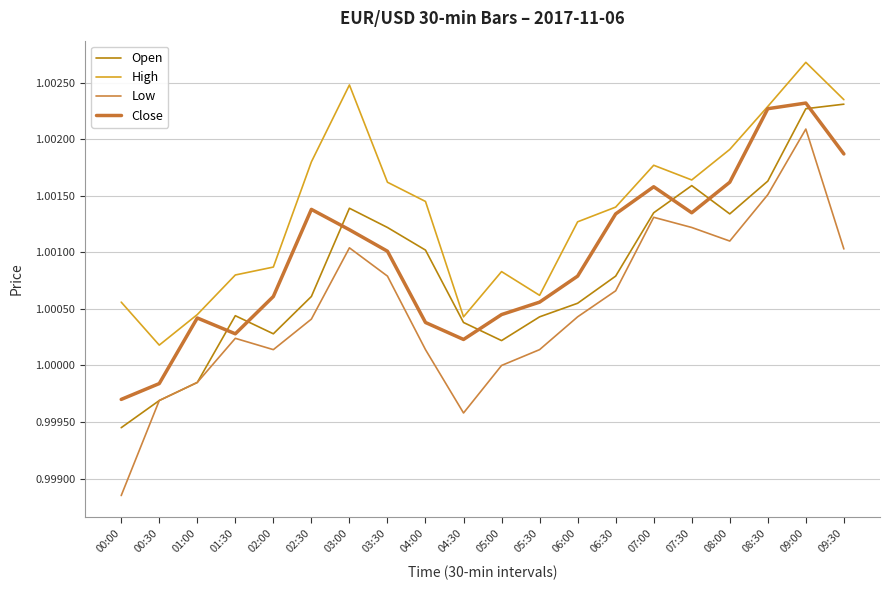

Is this an area chart (filled region under the line)?

No